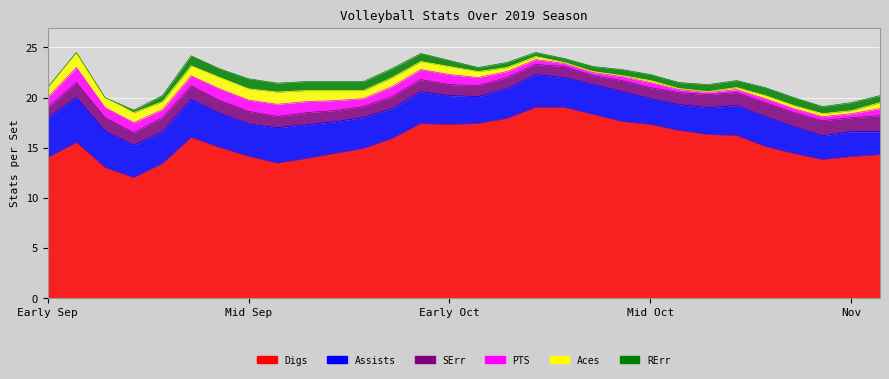

True or false: Aces has a value of 0.1 at 10312019.

True